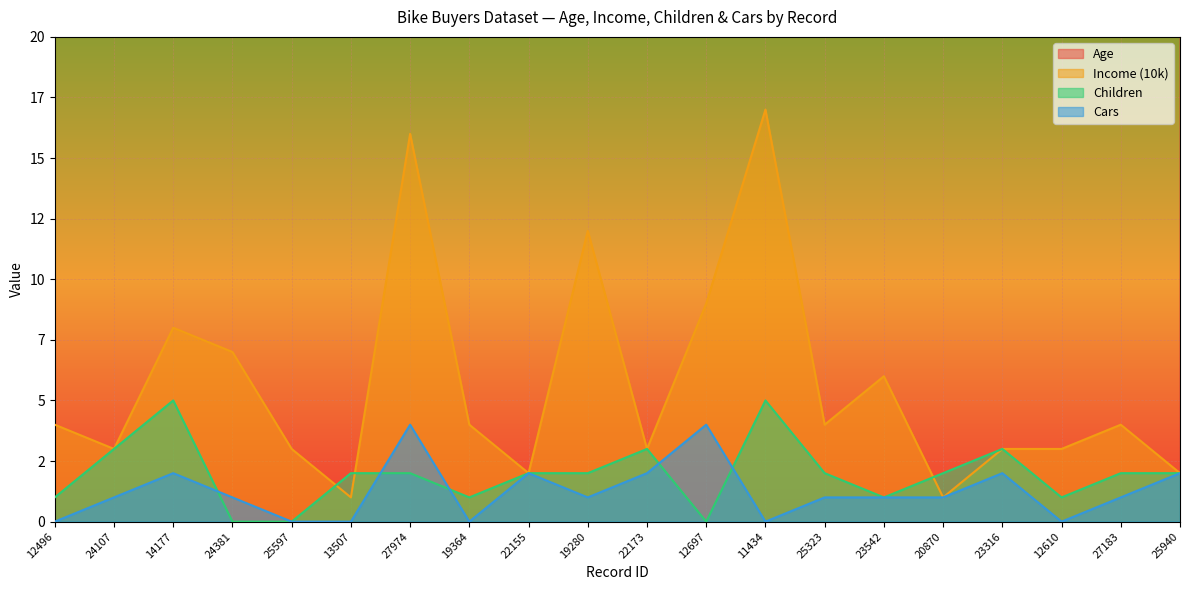

Which series changed the most between 13507 and 19364?

Age